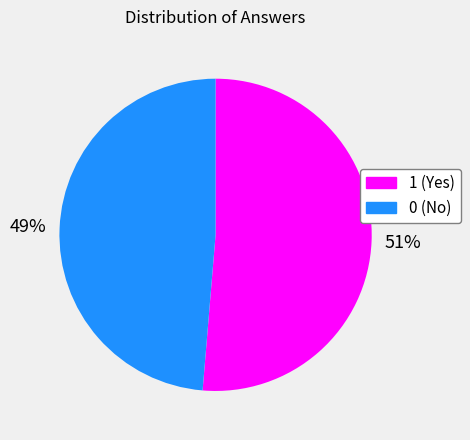

How many segments does this pie chart have?

2